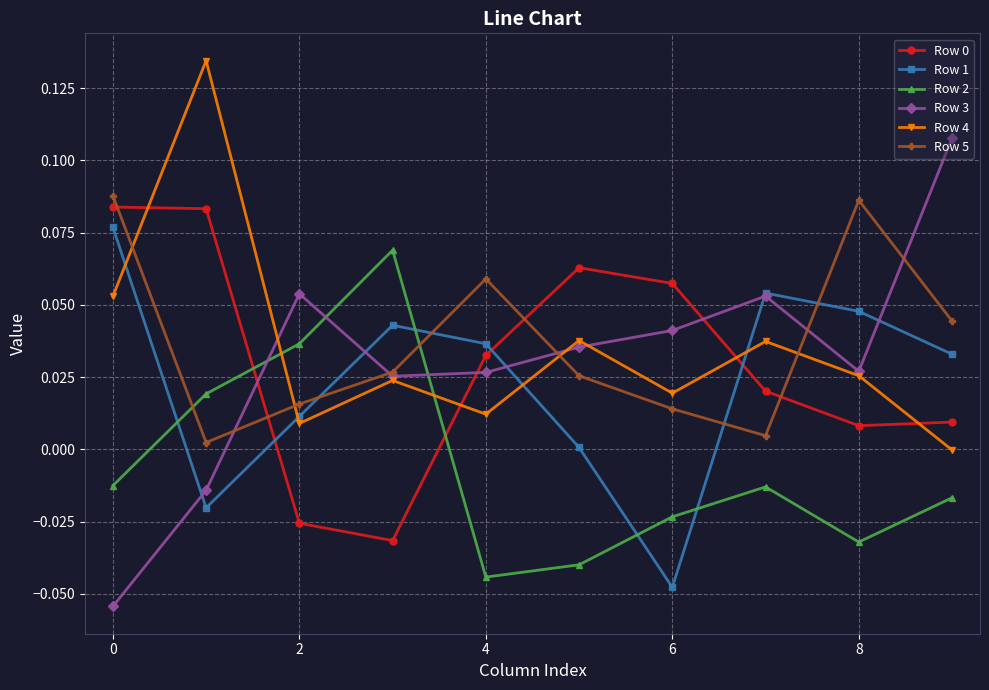

True or false: Row 4 and Row 5 intersect in this chart.

True